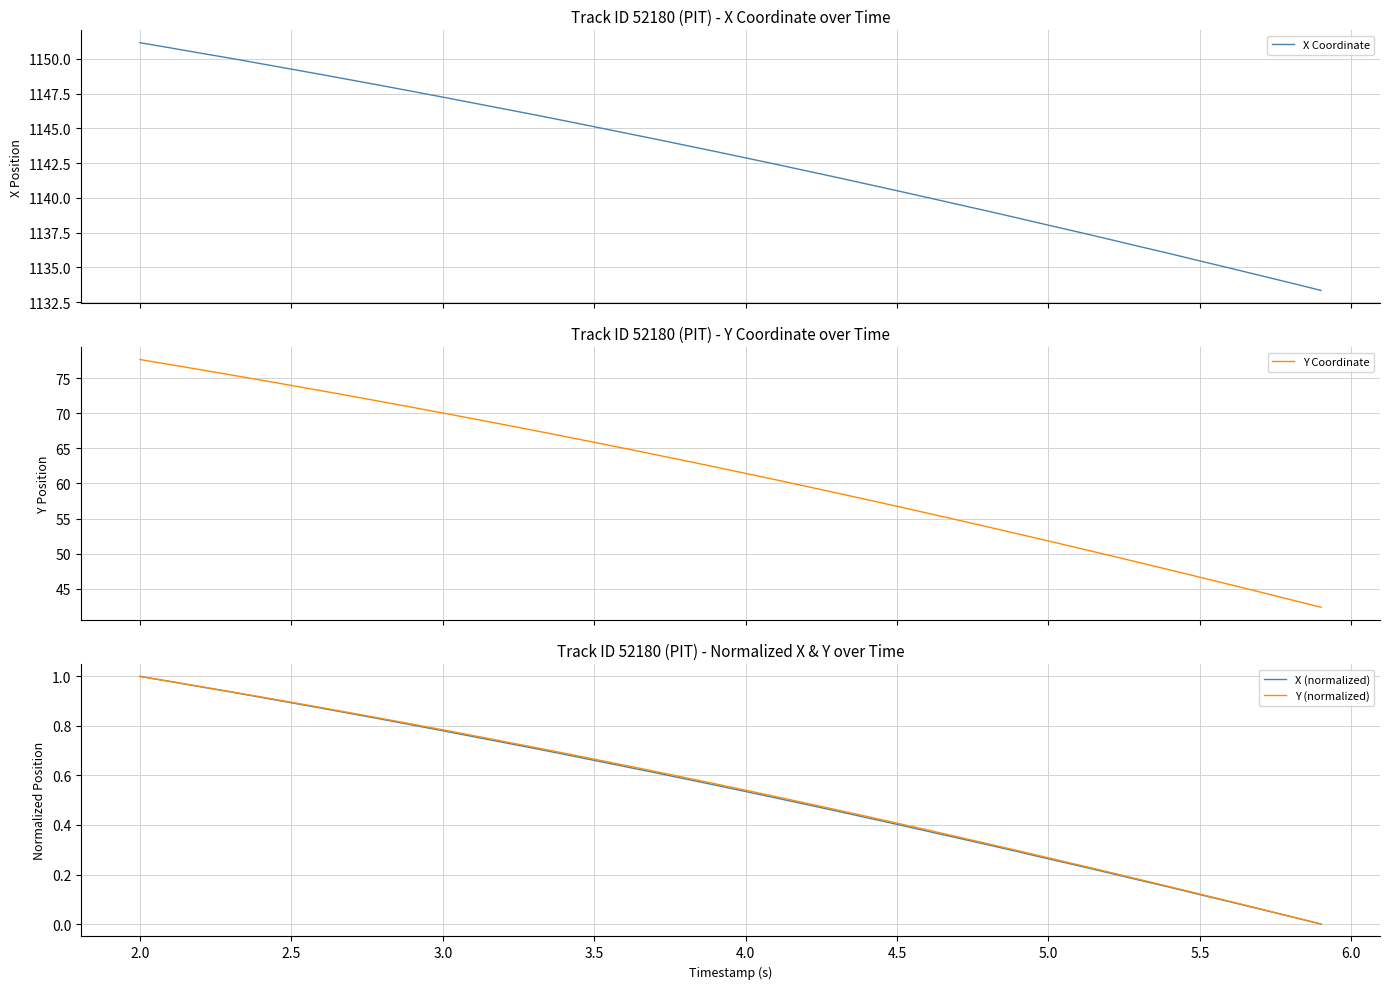

Which series has the widest spread of values?

Y Coordinate